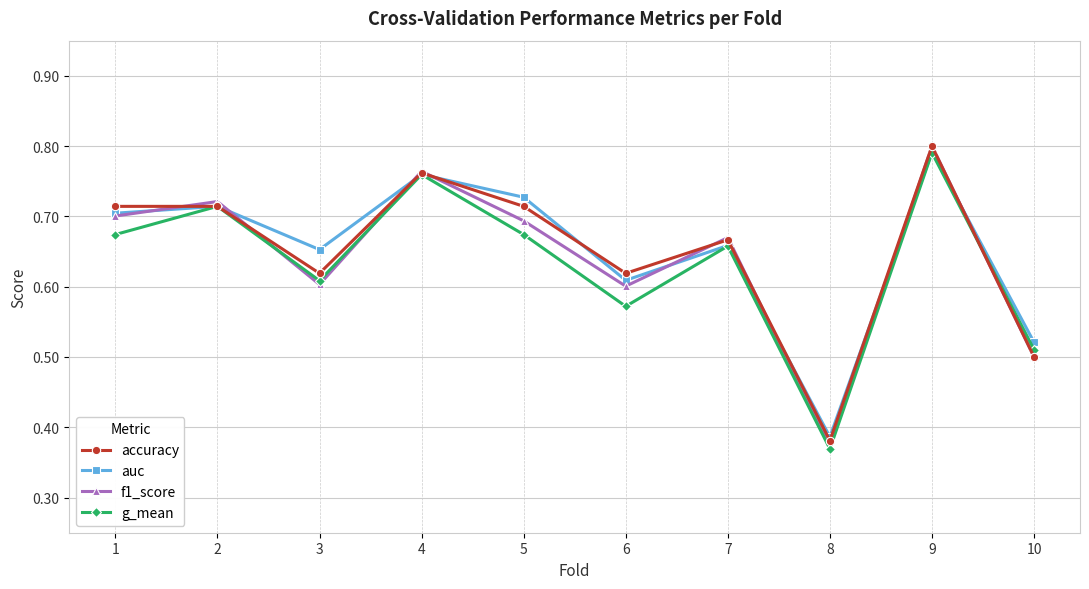

At which category does the chart reach its minimum across all series?

8